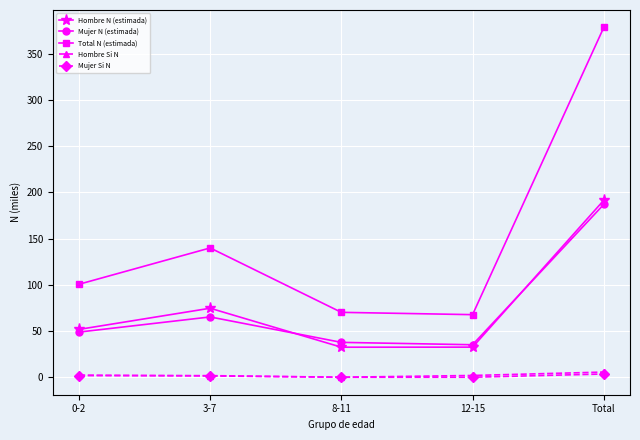

At which category does Hombre N (estimada) reach its first local peak?

3-7